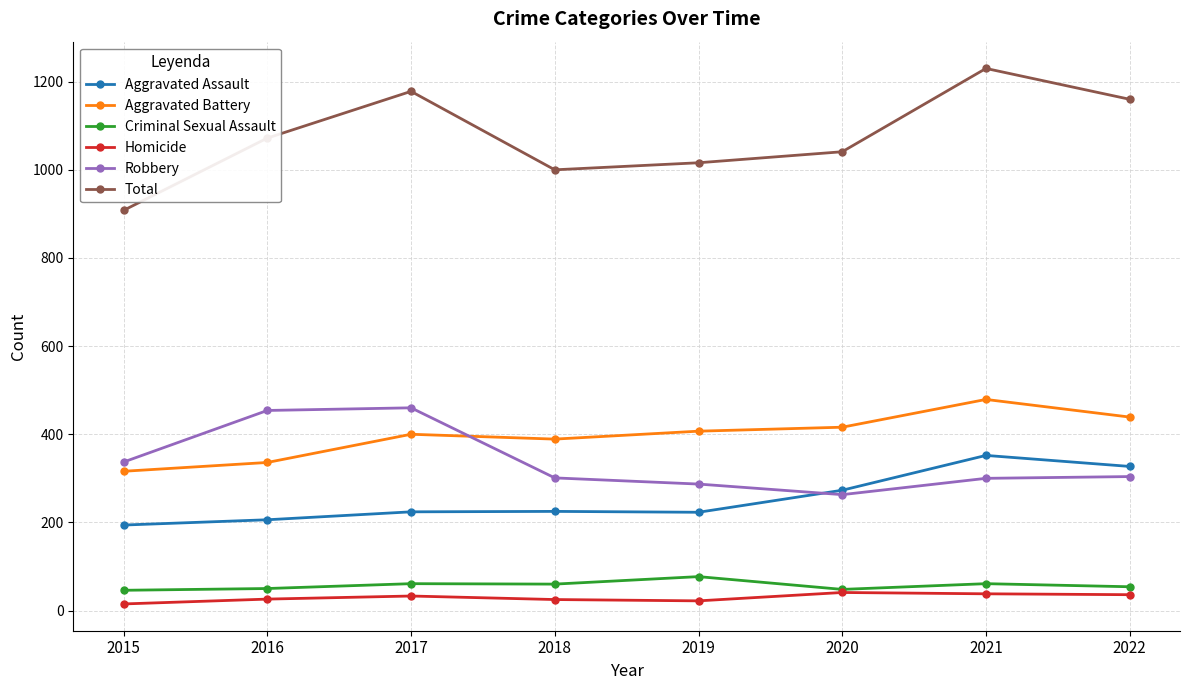

Between which two adjacent categories do Robbery and Aggravated Battery first intersect?

2017 and 2018